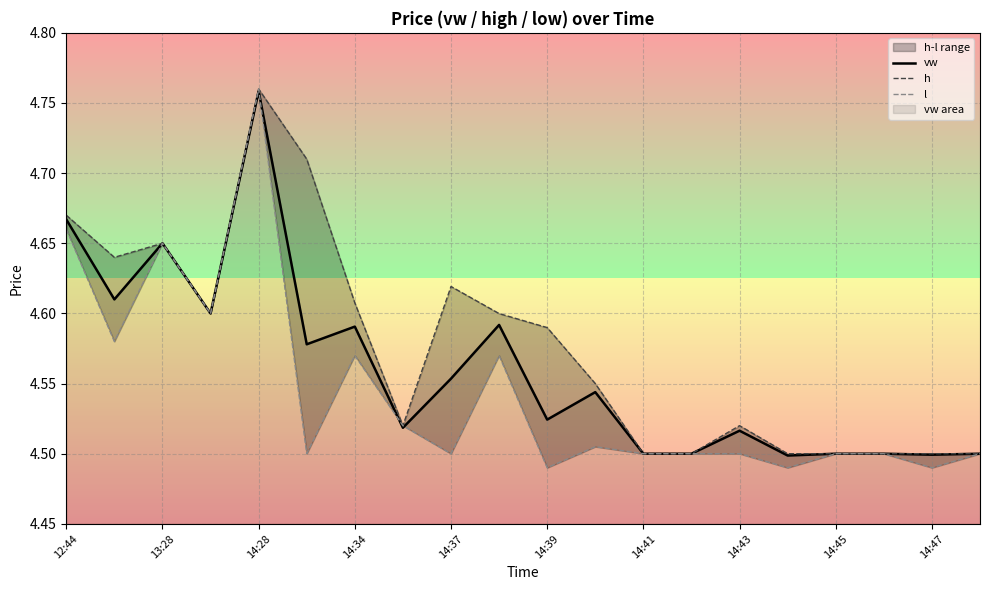

Where is vw nearest to the value 4?

15